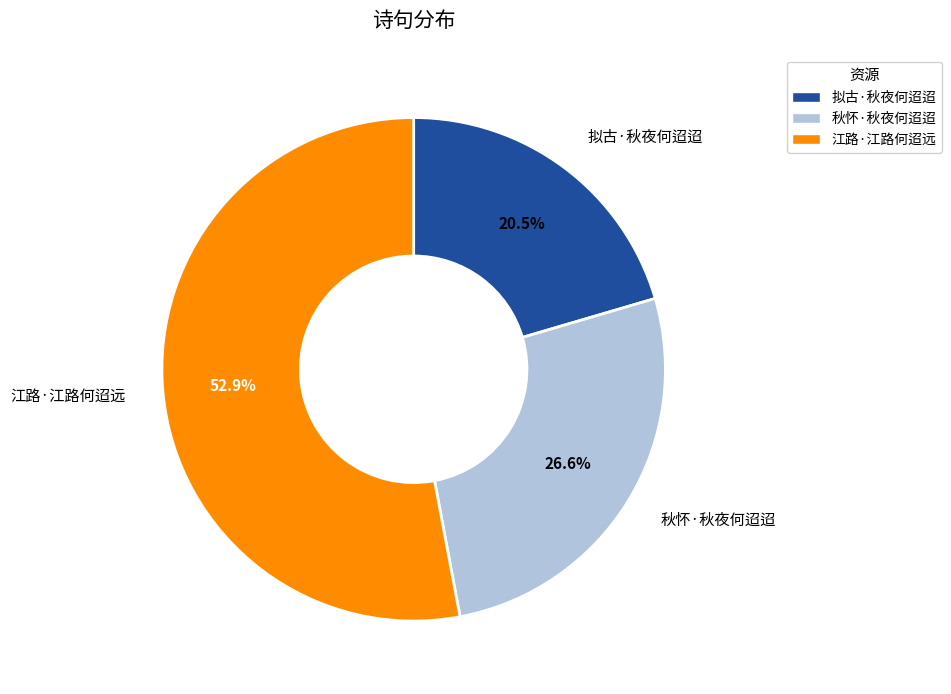

Count the number of slices in the pie.

3